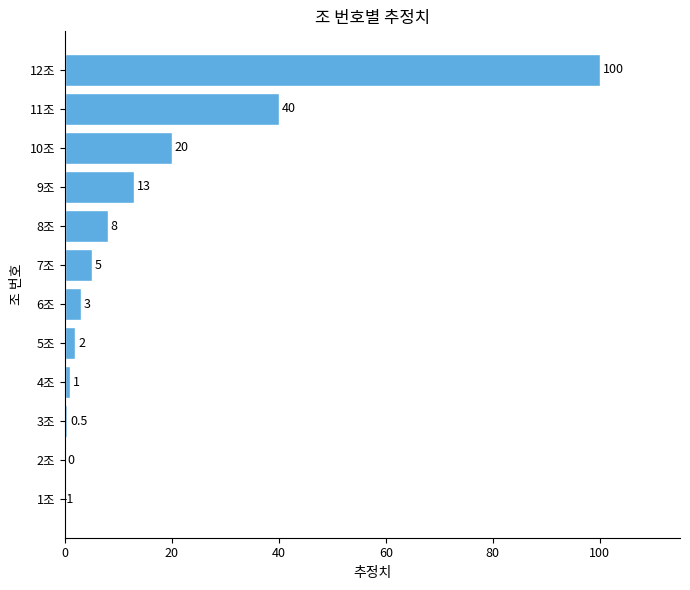

Is it true that the value at 9조 is 6.1?

False